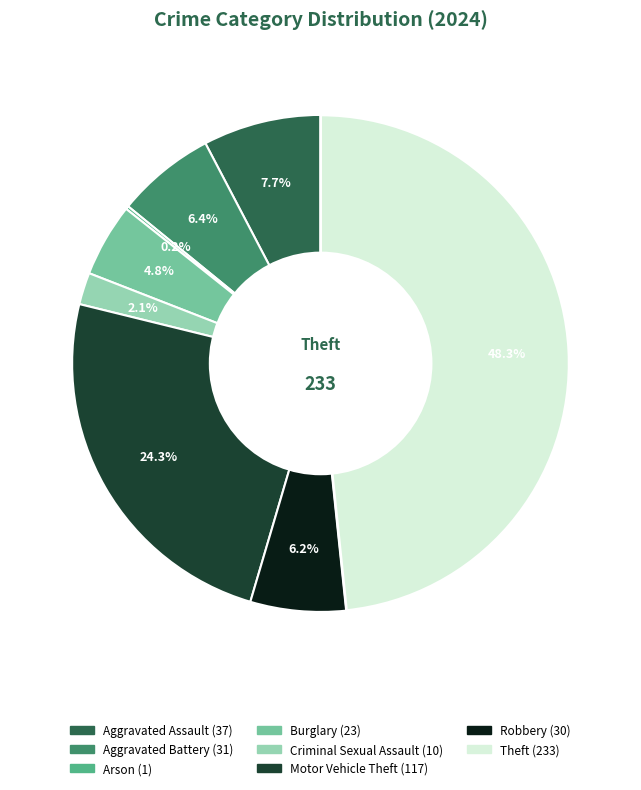

Does any single category account for the majority?

No